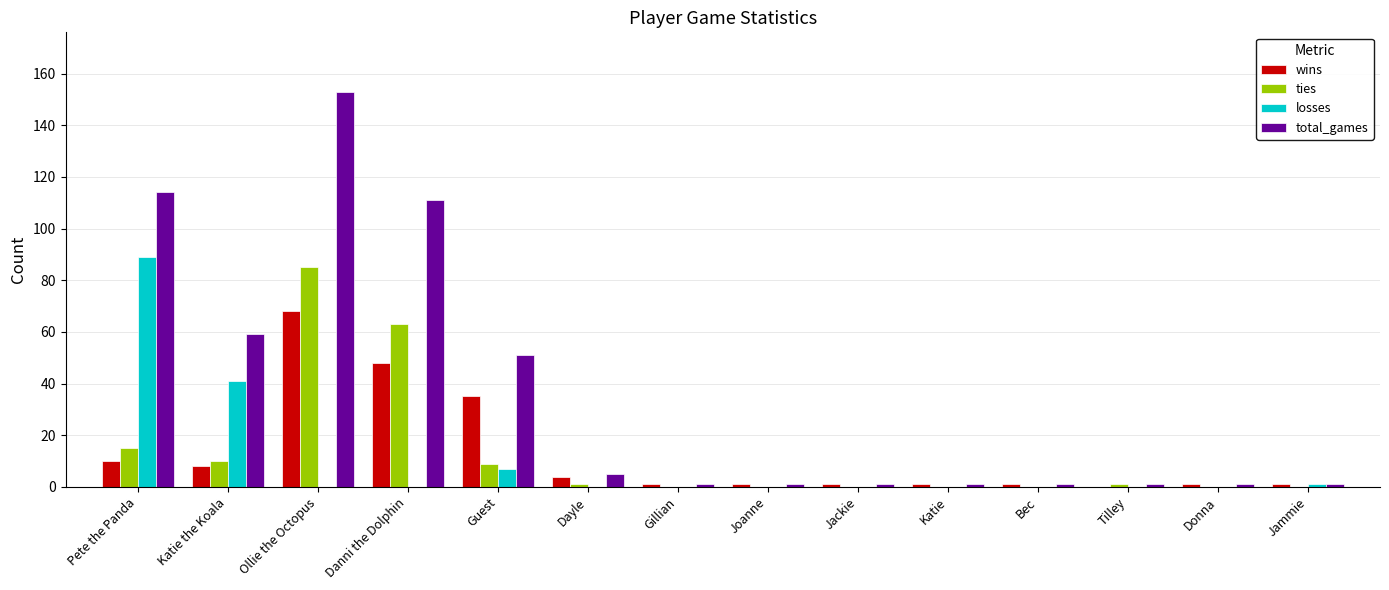

How many series are shown in this chart?

4